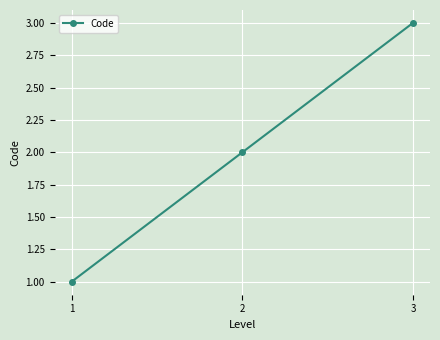

Reading right to left, list all the values displayed in this chart.

3=3	2=2	1=1